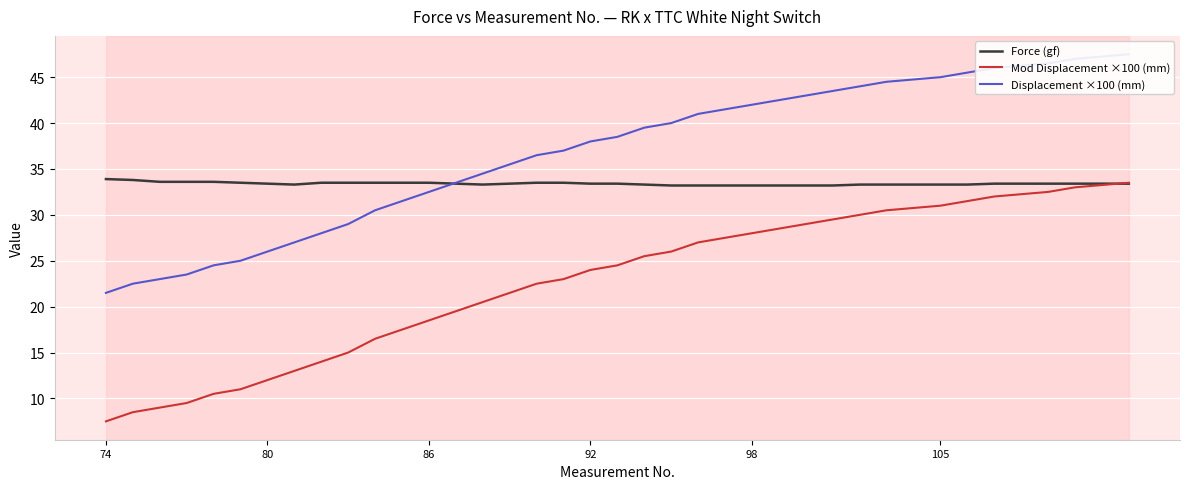

How many data points in Mod Displacement ×100 (mm) are less than 24?

18